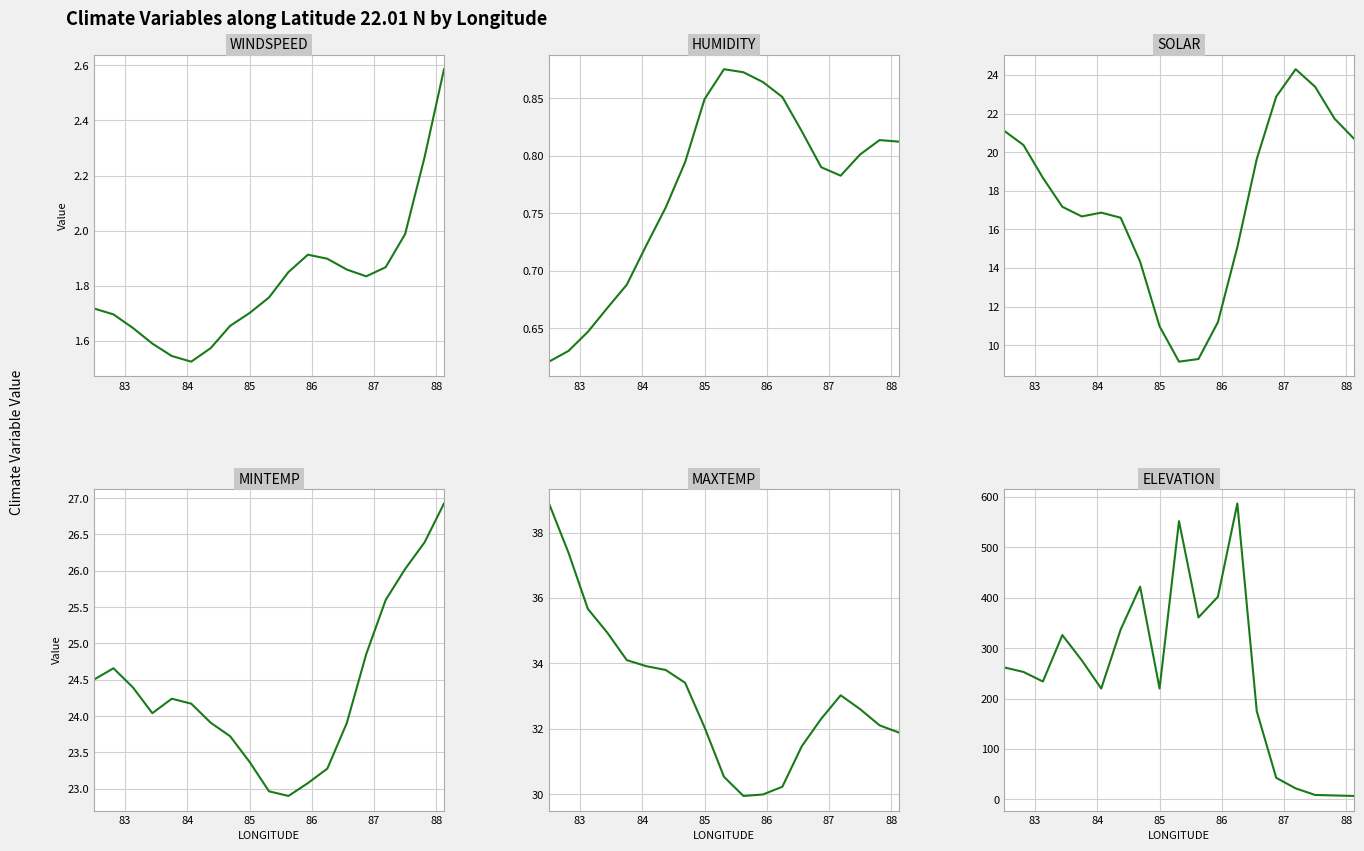

True or false: MINTEMP and HUMIDITY cross at least once.

False